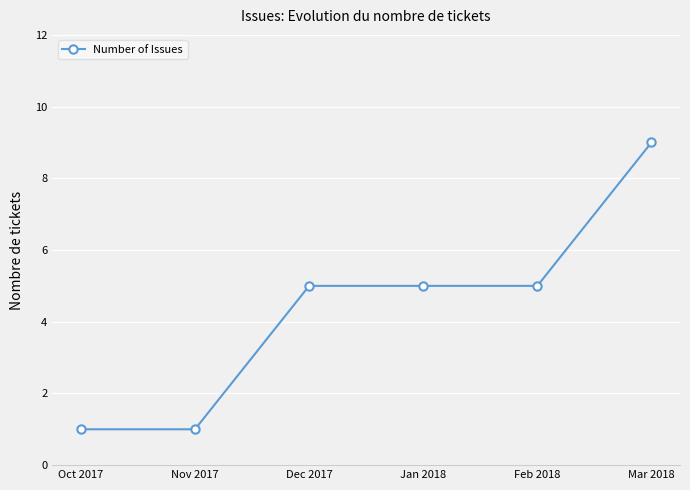

Reading left to right, extract all data points from this chart.

Oct 2017=1	Nov 2017=1	Dec 2017=5	Jan 2018=5	Feb 2018=5	Mar 2018=9